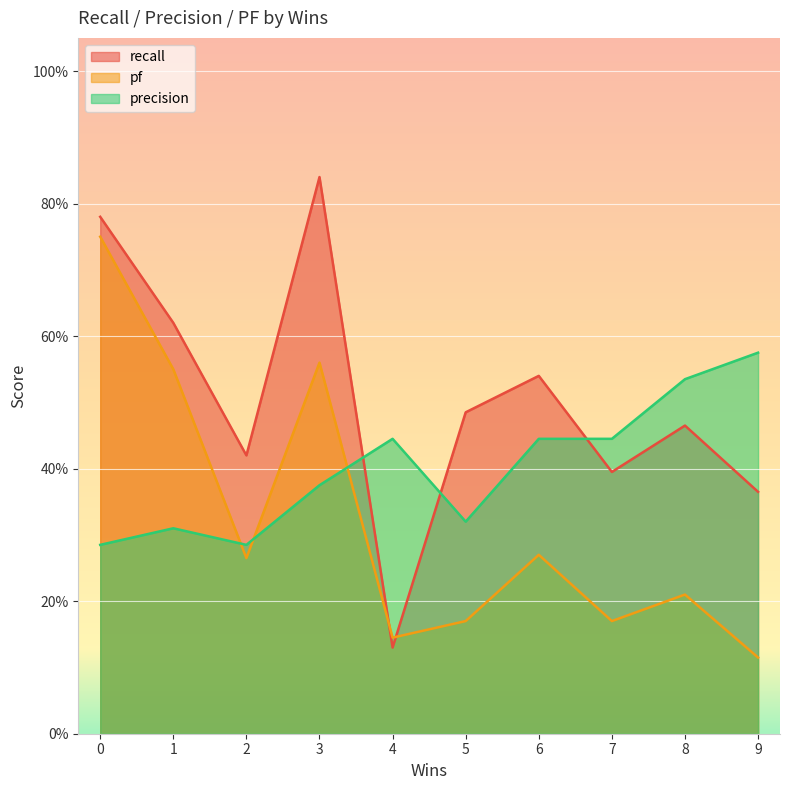

What is the total value across all series at 2?

1.0